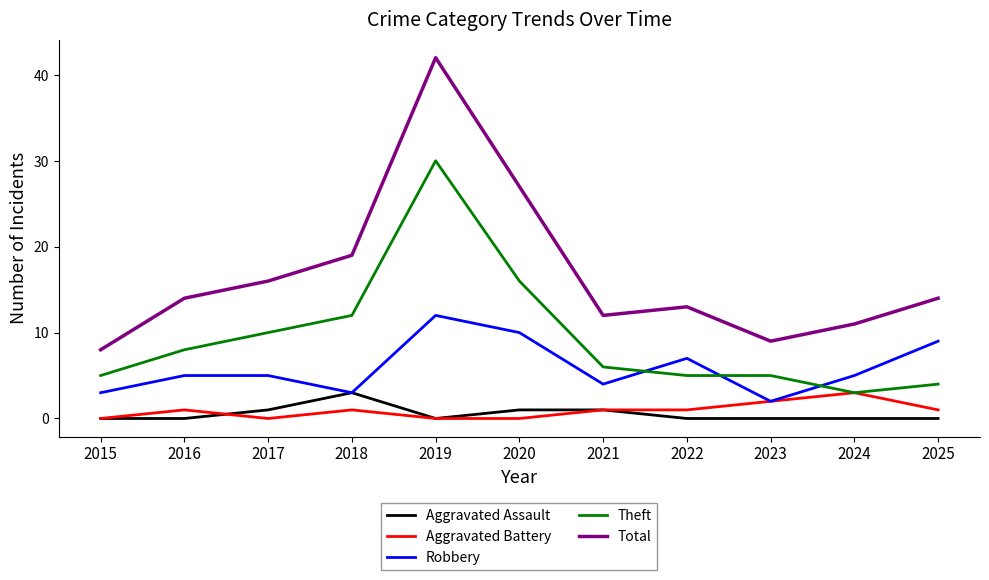

What is the maximum value shown in the chart?

42